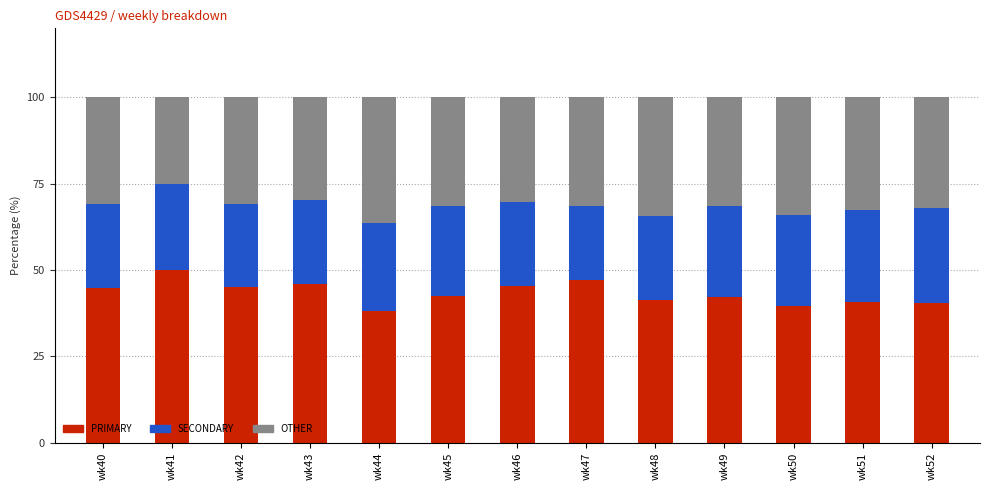

What is the minimum value for PRIMARY?

38.0